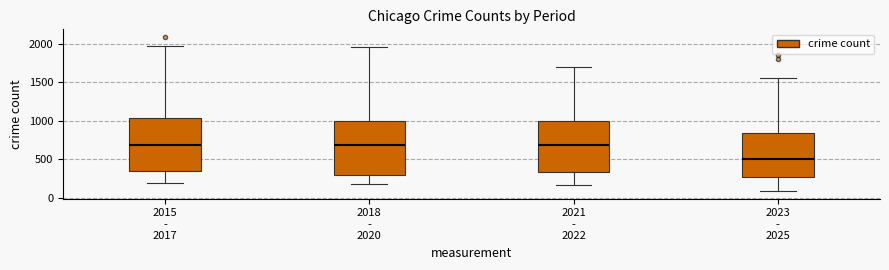

Where does the median line of the box for 2021 - 2022 sit on the y-axis? The values are not printed on the chart, so give them approximately, as read against the axis.

700